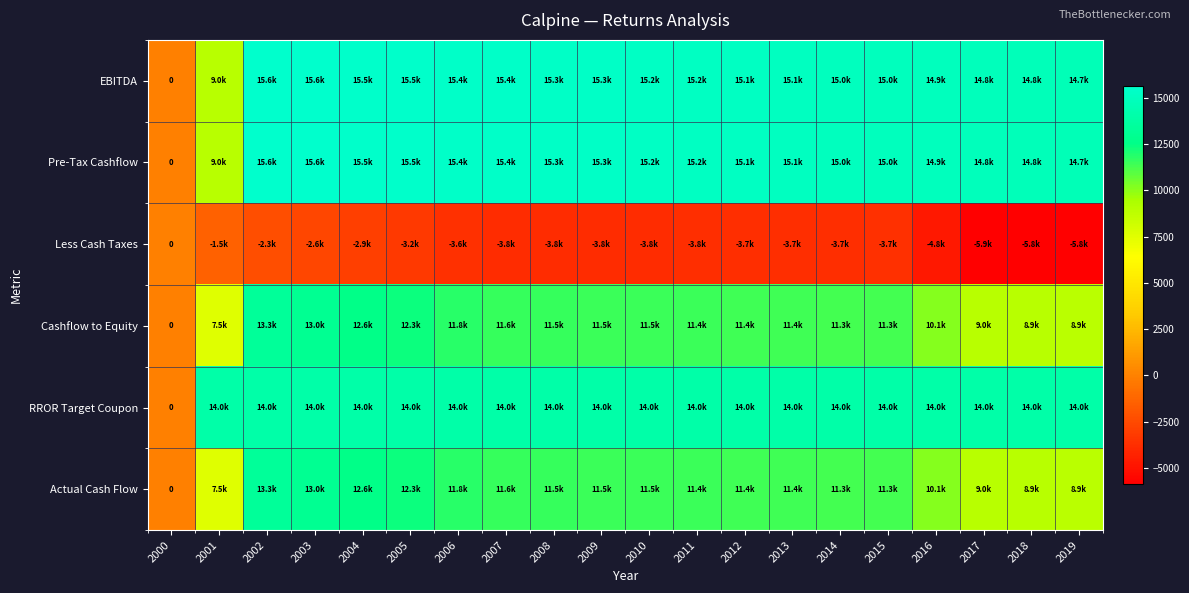

Which series has the largest range (max minus min)?

EBITDA